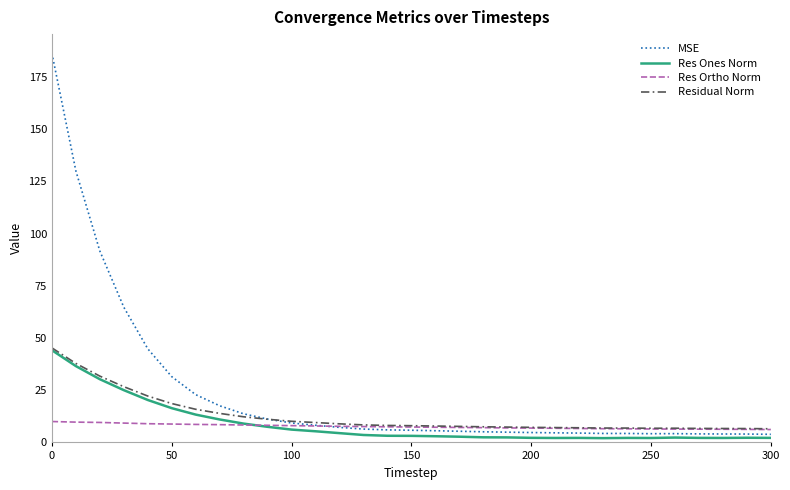

Which series has the largest total across all categories?

MSE